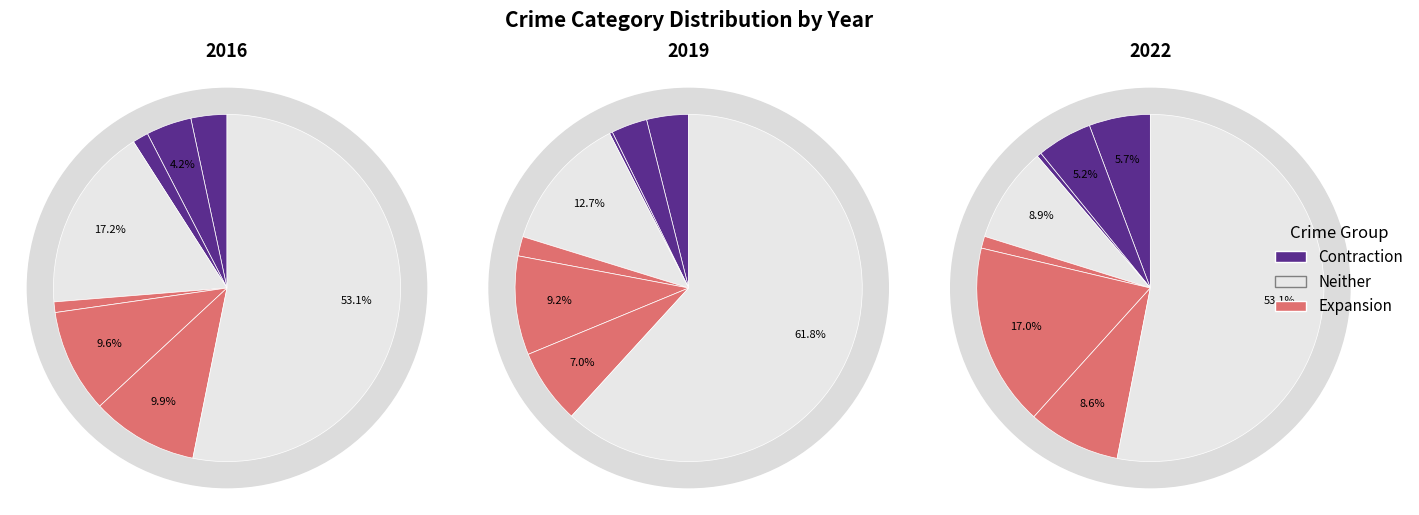

Count the number of slices in the pie.

8